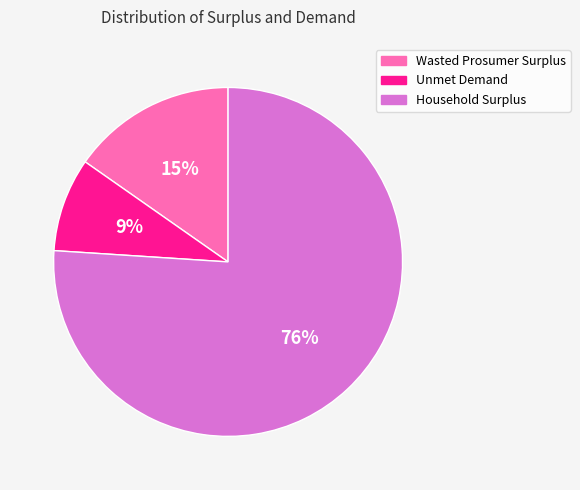

Which has a higher value, Wasted Prosumer Surplus or Unmet Demand?

Wasted Prosumer Surplus